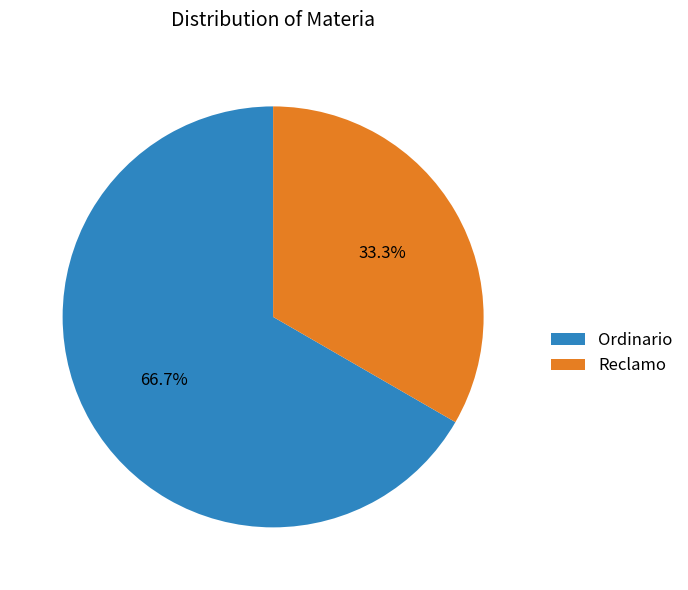

Rank the categories by value from lowest to highest.

Reclamo, Ordinario